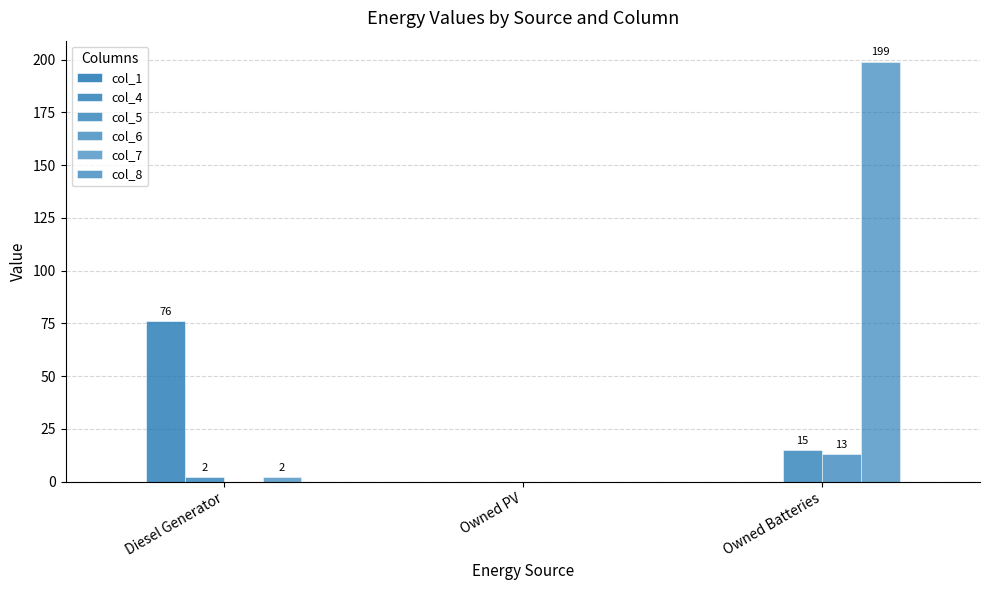

What is the label of the 3rd bar from the right?

Diesel Generator